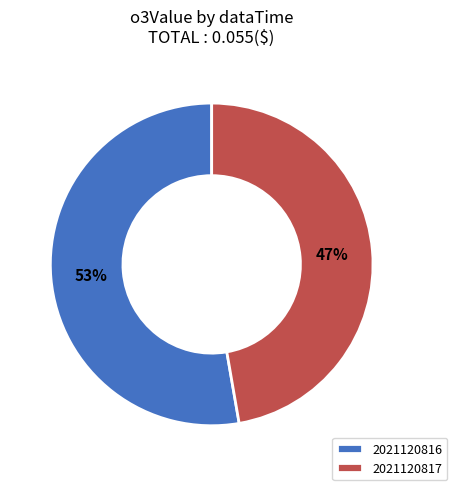

Which category has the smallest portion of the pie?

2021120817